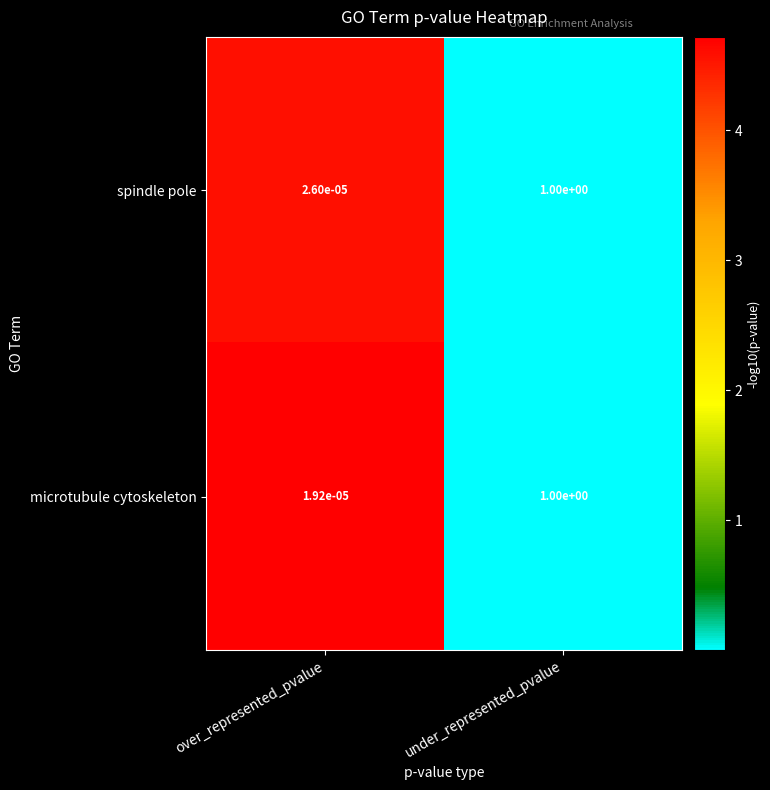

At which category does the chart reach its peak across all series?

under_represented_pvalue